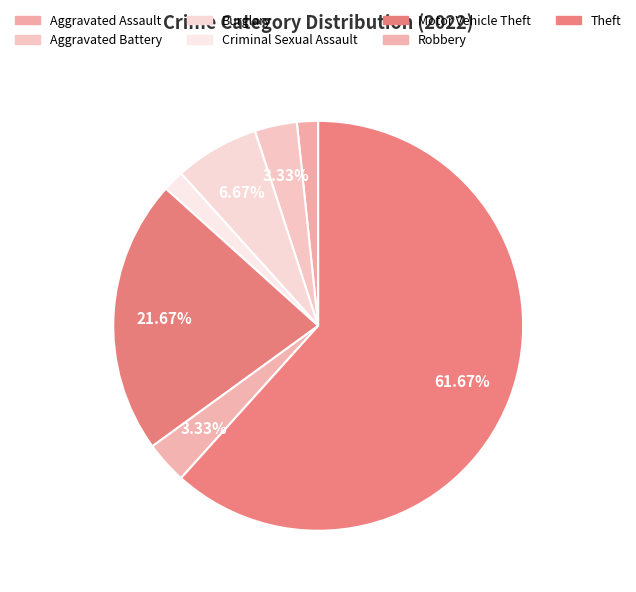

Rank the categories by value from lowest to highest.

Aggravated Assault, Criminal Sexual Assault, Aggravated Battery, Robbery, Burglary, Motor Vehicle Theft, Theft